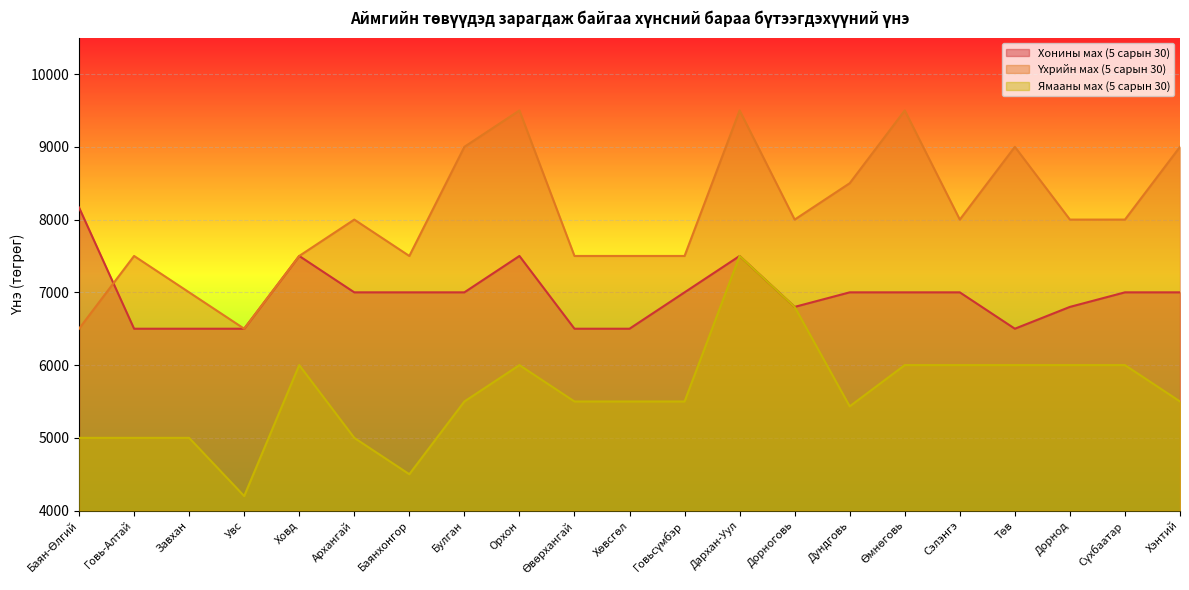

Where does the Хонины мах (5 сарын 30) series first go above 7000?

Баян-Өлгий